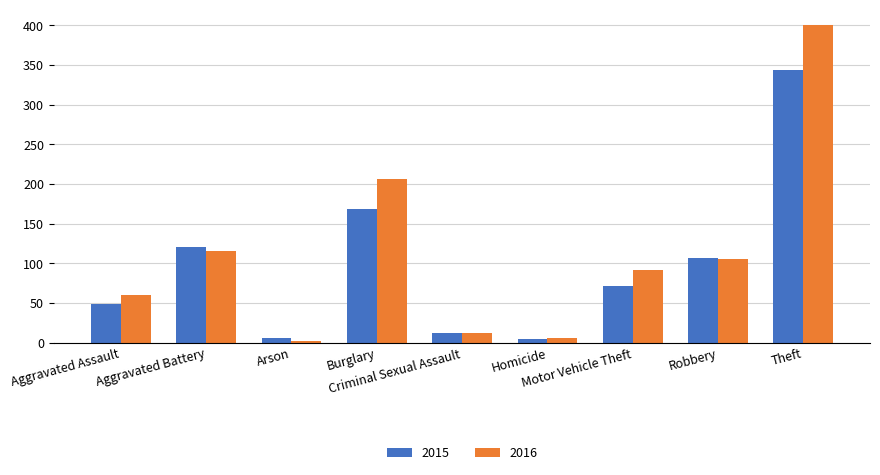

Rank the series by their maximum value, from lowest to highest.

2015, 2016